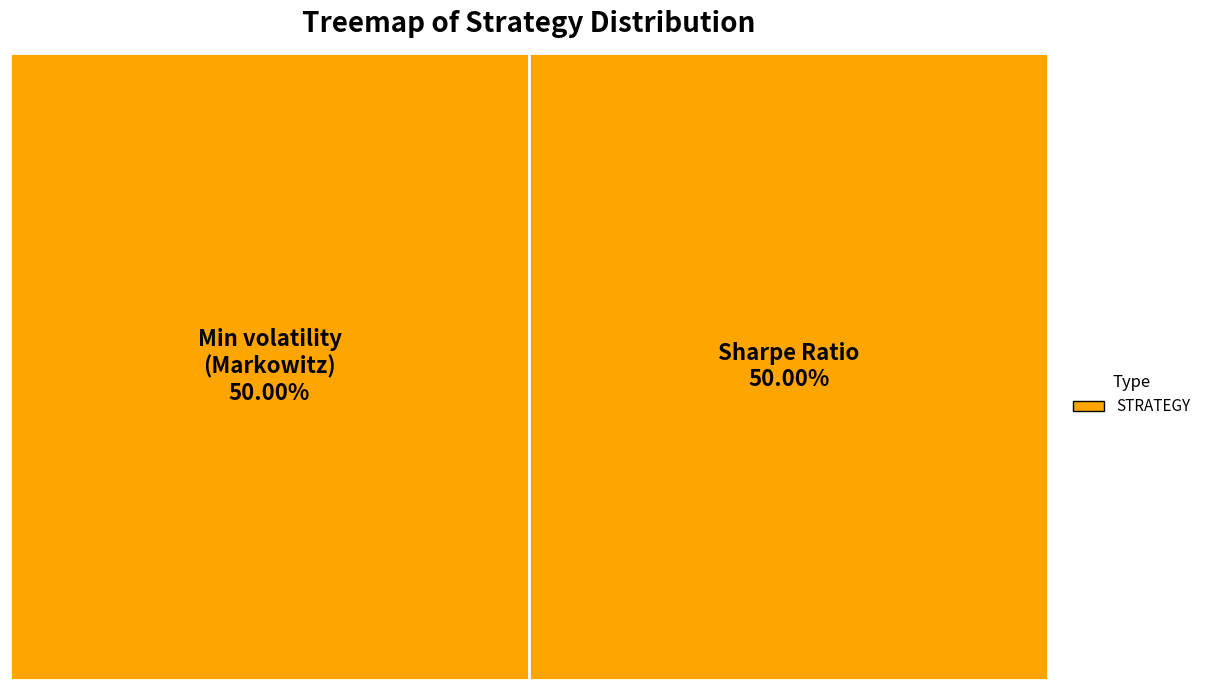

The 11 slice represents 1% of the pie. True or false?

False